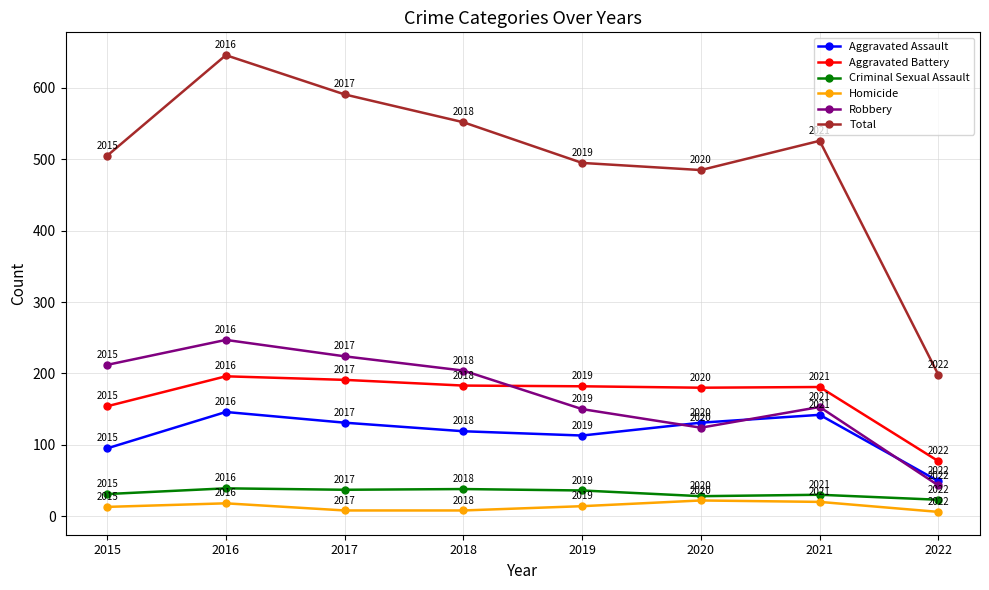

What value does the Aggravated Assault series have at 2020, to the nearest 10?

130